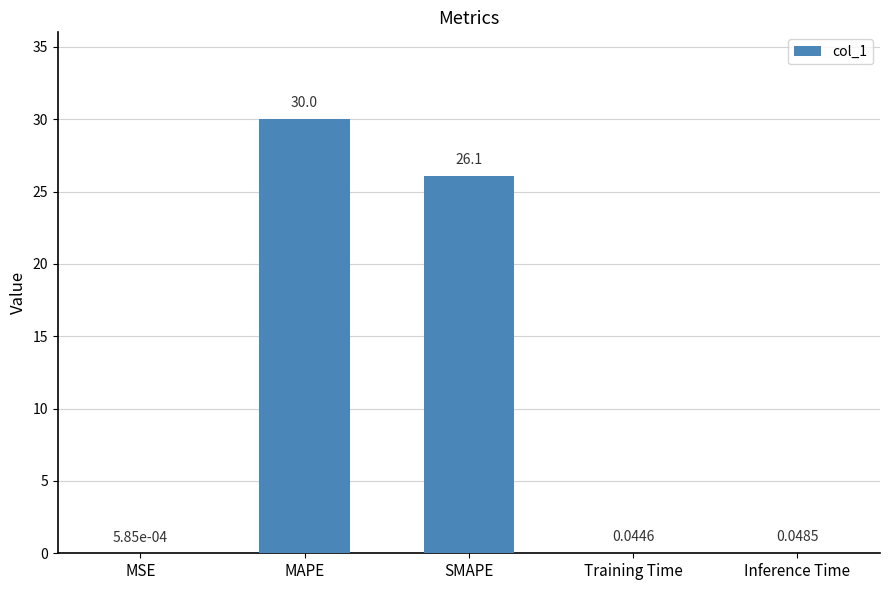

The value at SMAPE is 10.1. True or false?

False